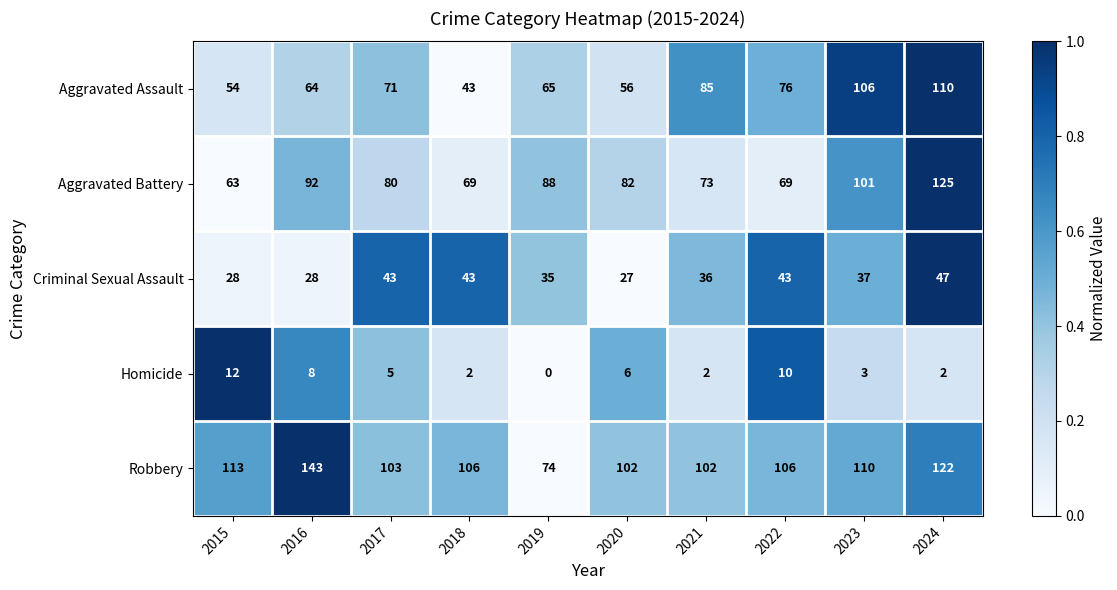

Which series has the largest total across all categories?

Robbery